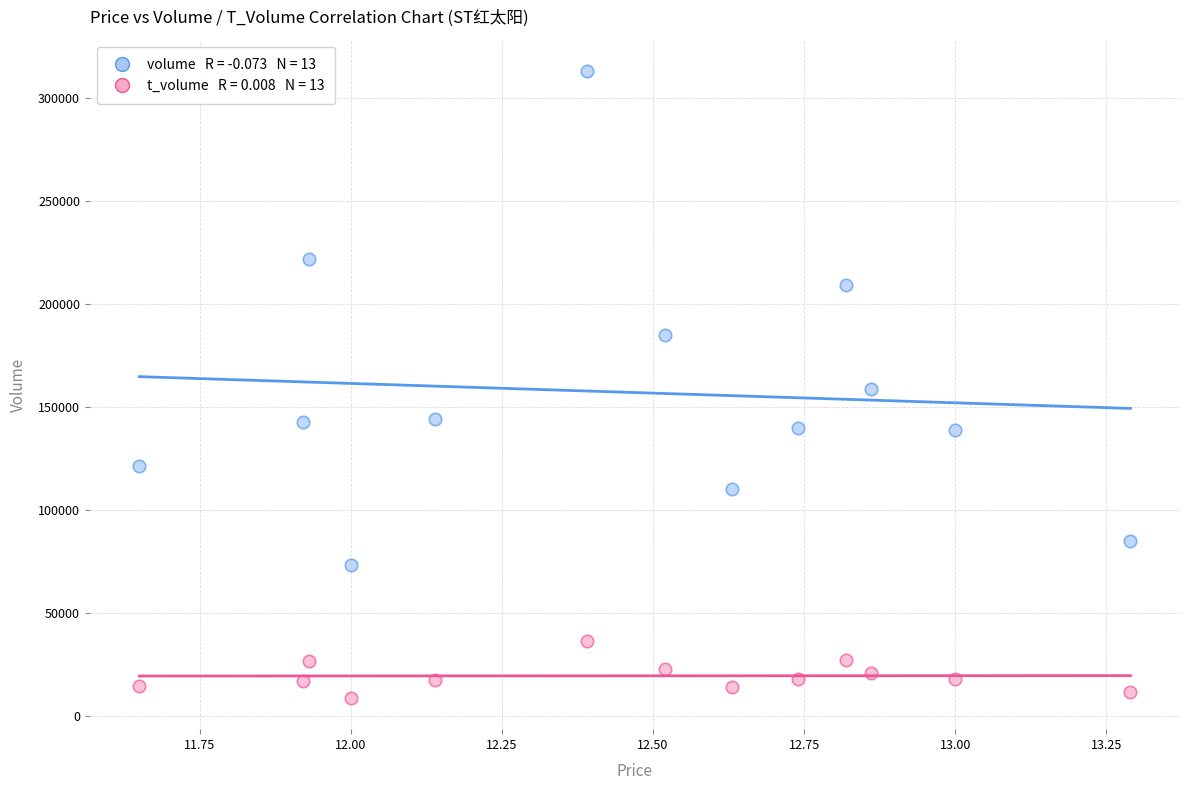

How many points are shown in the scatter plot?

26